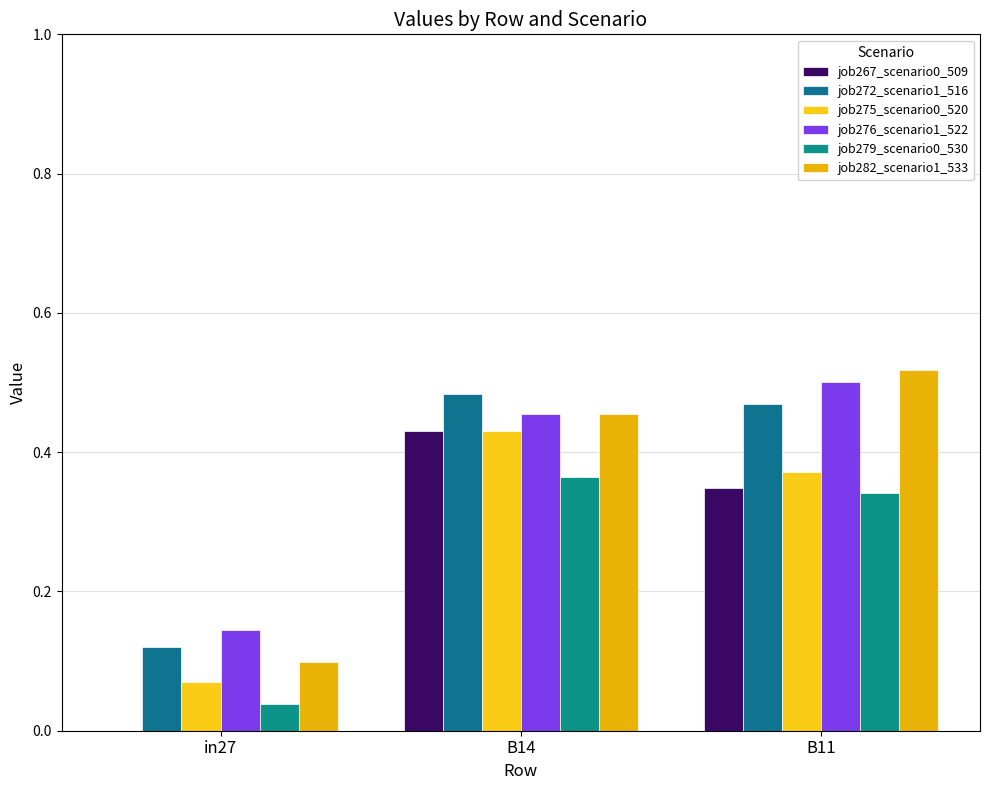

What is the value of the job267_scenario0_509 bar at the 3rd from the left?

0.3